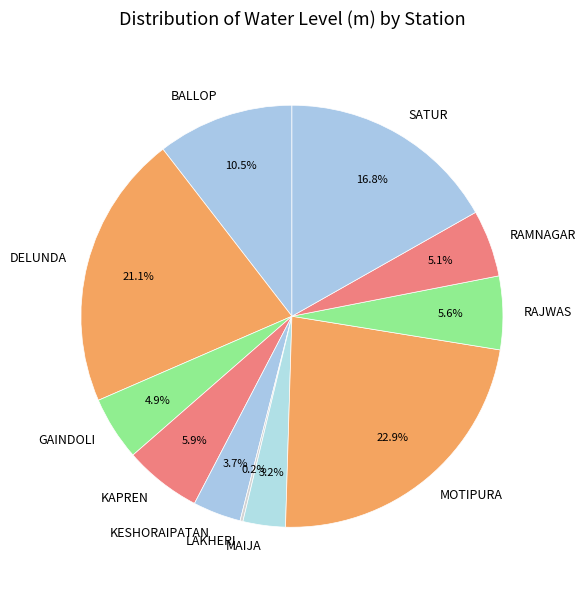

Is there any slice that represents more than half of the pie?

No